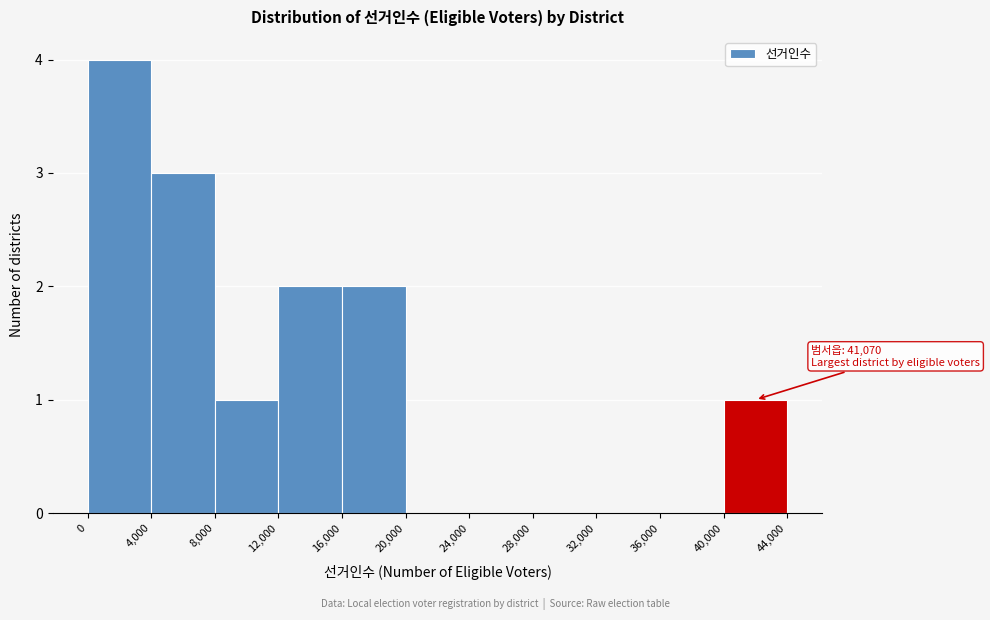

Over which range of the x-axis is the bar tallest?

0 to 4,000